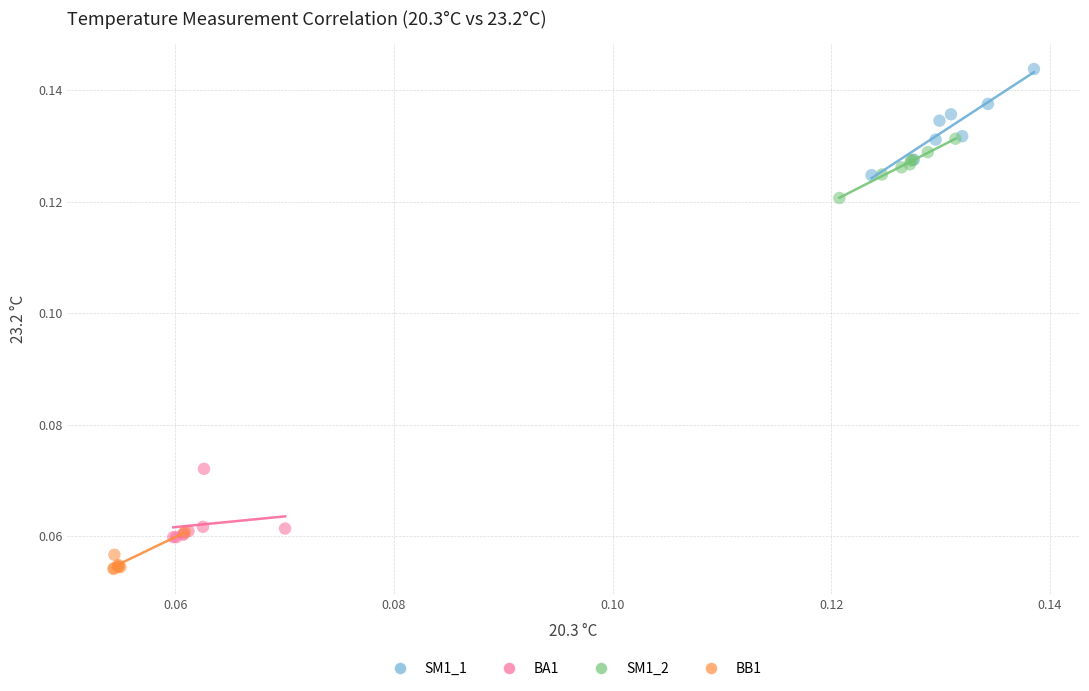

Which series reaches the maximum Y coordinate?

SM1_1